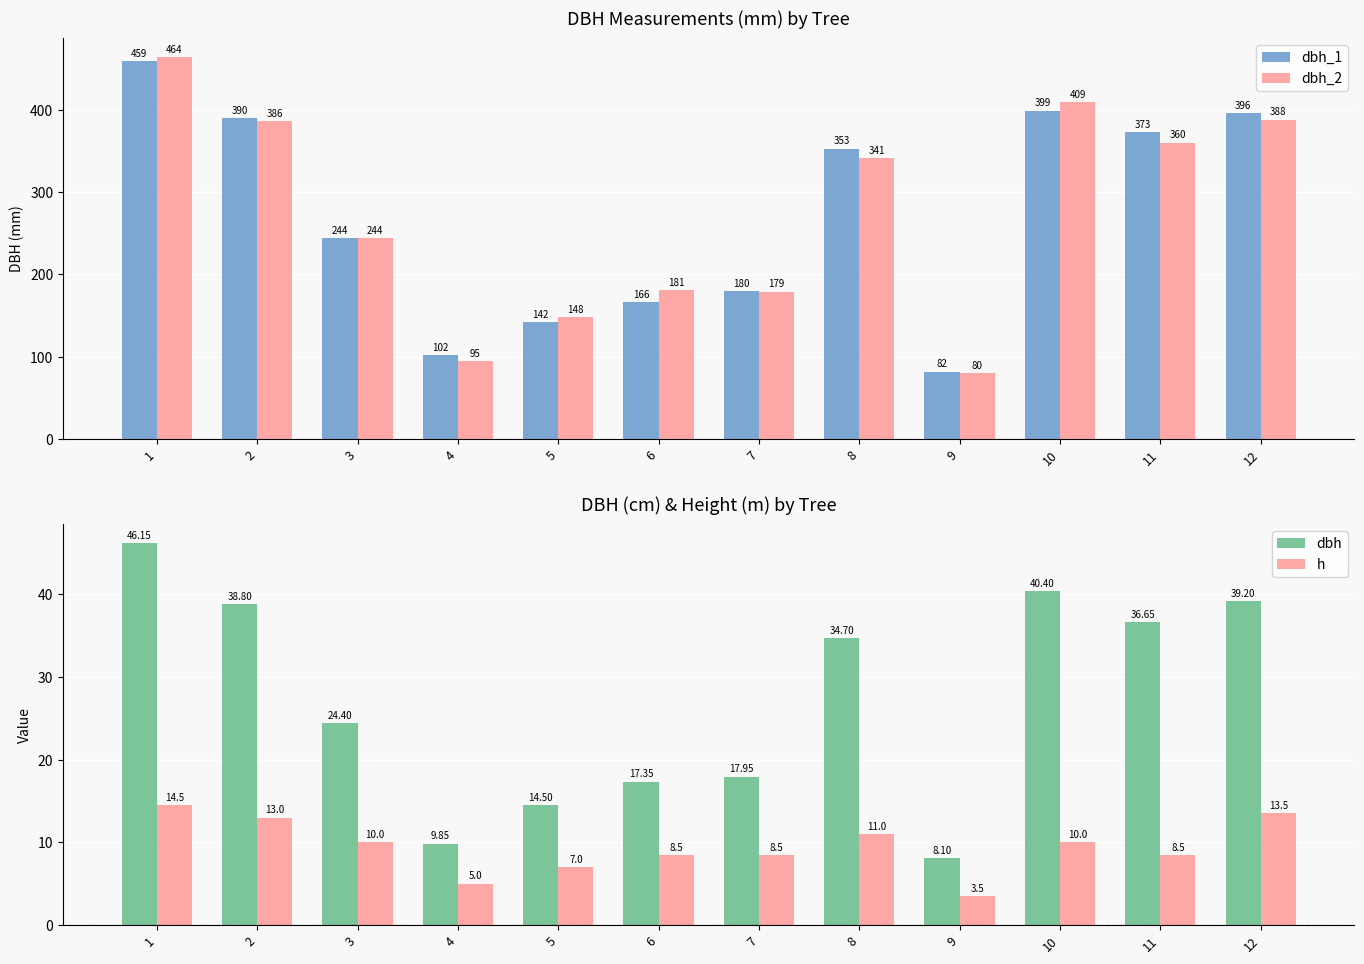

Which series changed the most between 9 and 12?

dbh_1